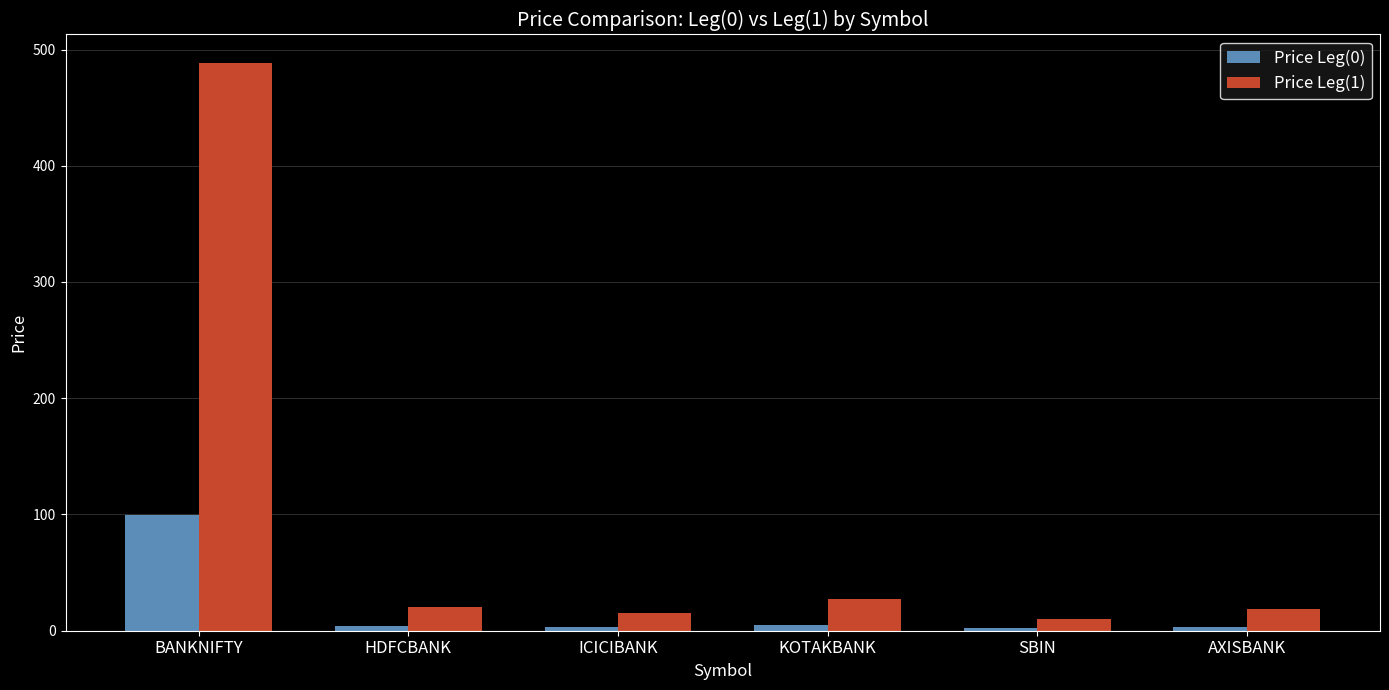

Are the bars horizontal?

No